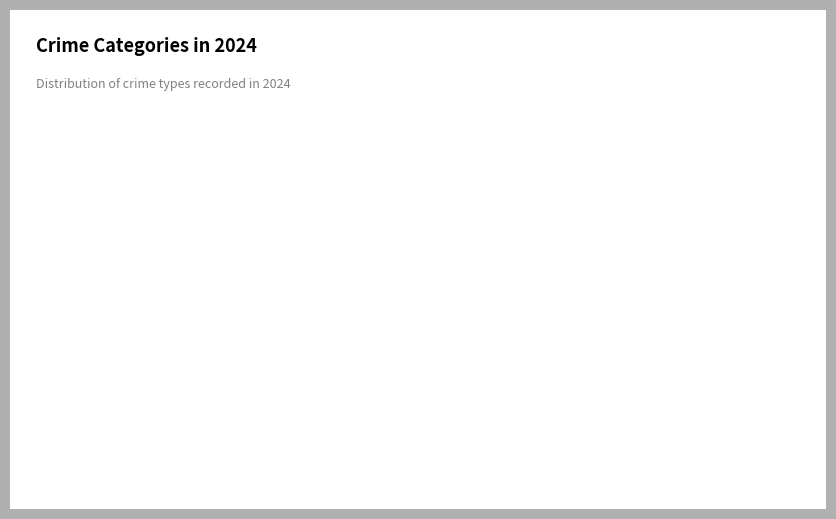

Which category has the biggest portion of the pie?

Robbery